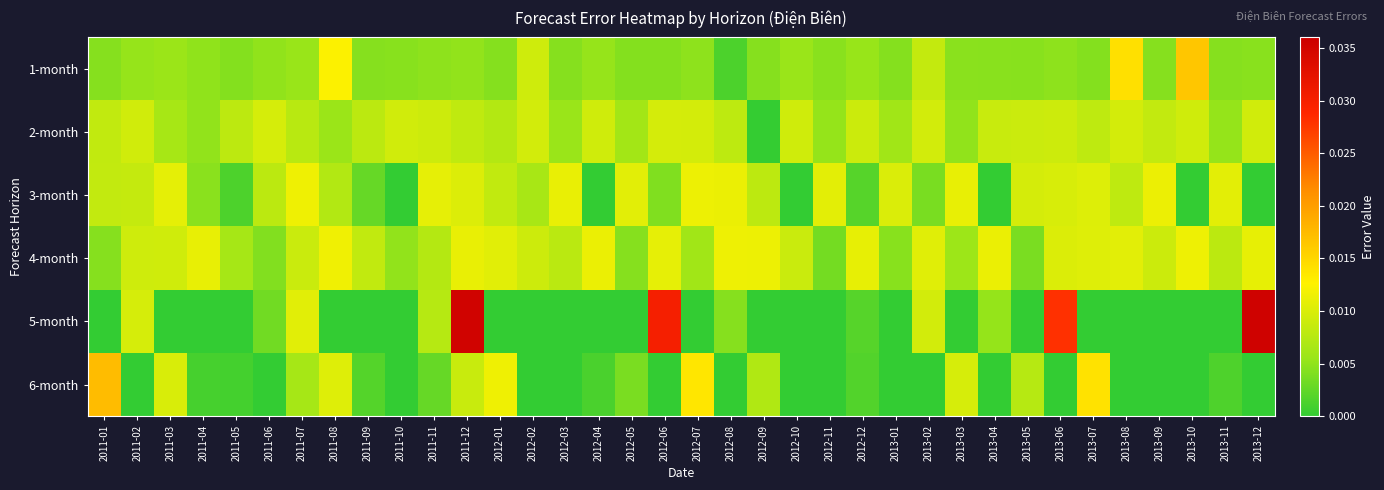

How many categories are shown in the chart?

36